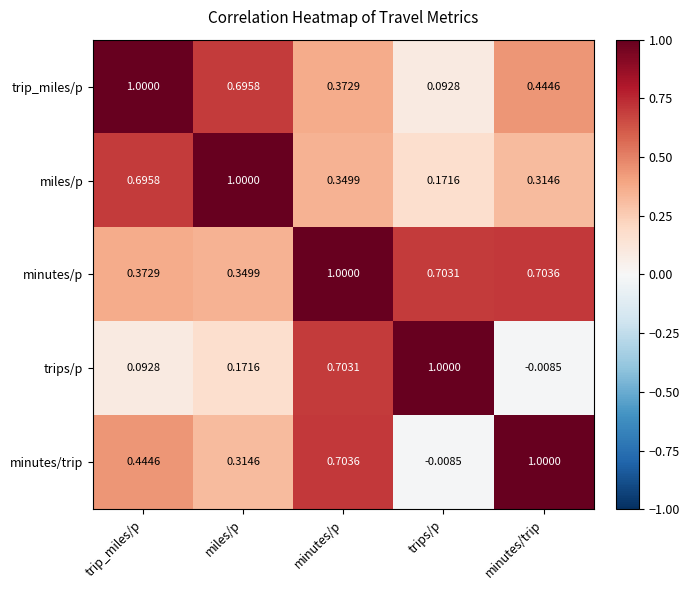

At how many categories does at least one series exceed 0?

5